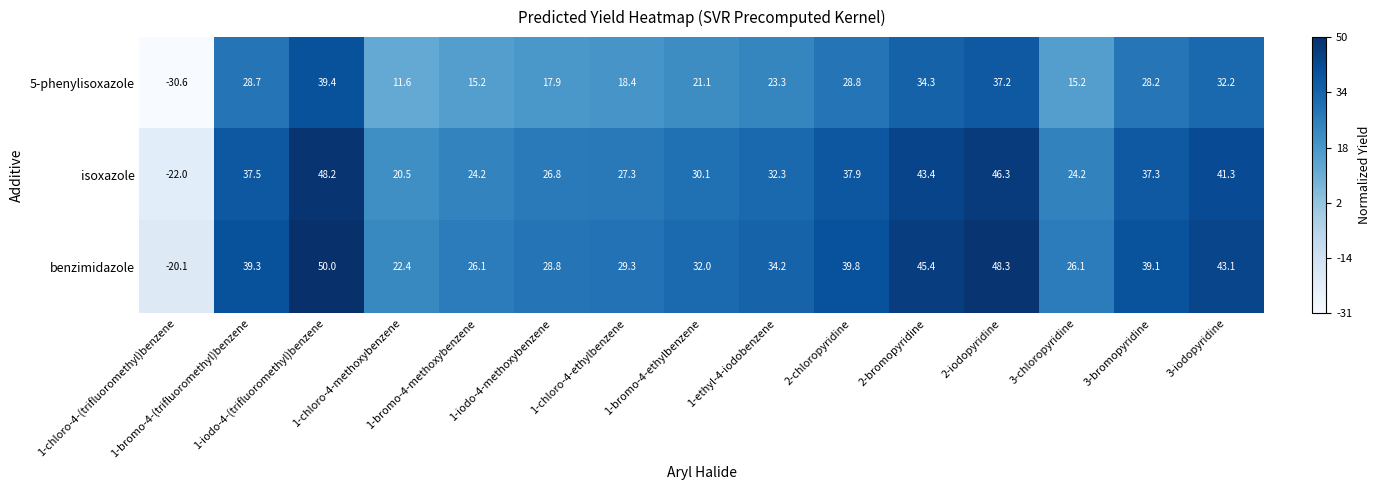

How many data points in isoxazole are less than 32?

7